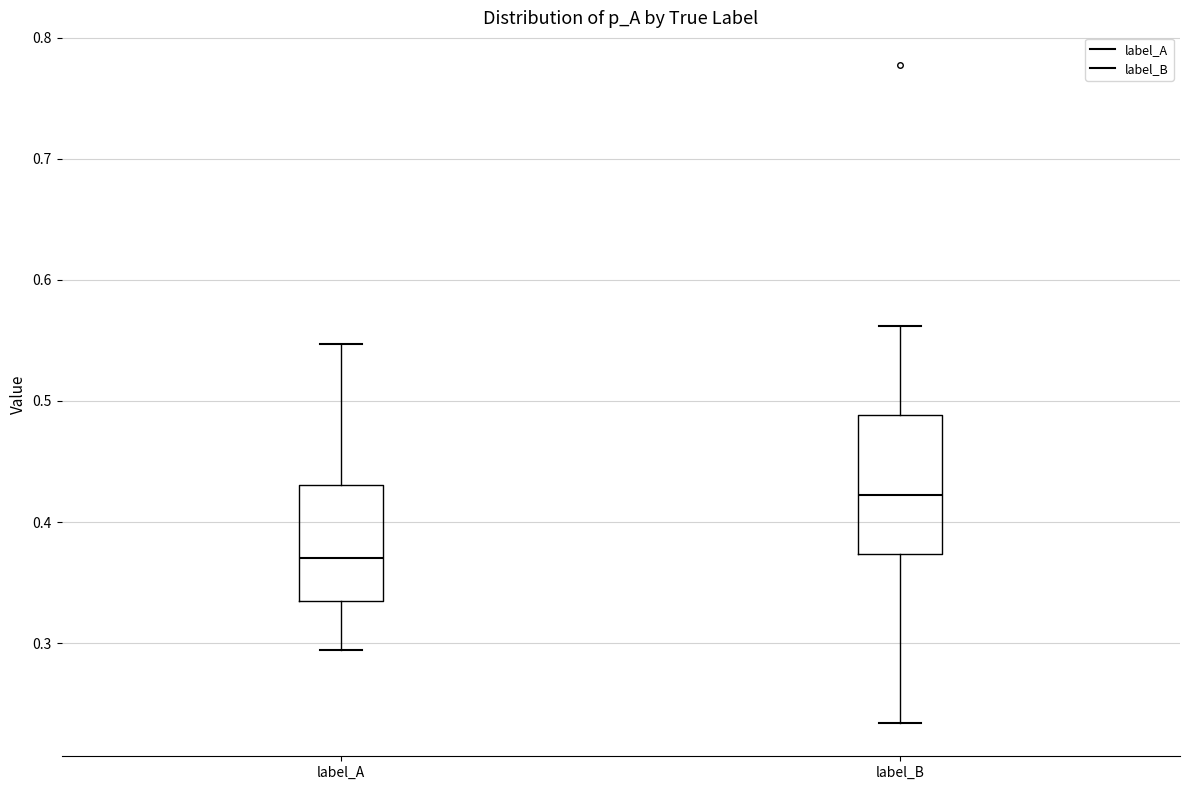

Reading left to right, read every box against the y-axis: the position of its median line, the range the box covers, and the ends of its whiskers. The values are not printed on the chart, so give them approximately, as read against the axis.

label_A: median 0.37, box 0.33 to 0.43, whiskers 0.29 to 0.55
label_B: median 0.42, box 0.37 to 0.49, whiskers 0.23 to 0.56